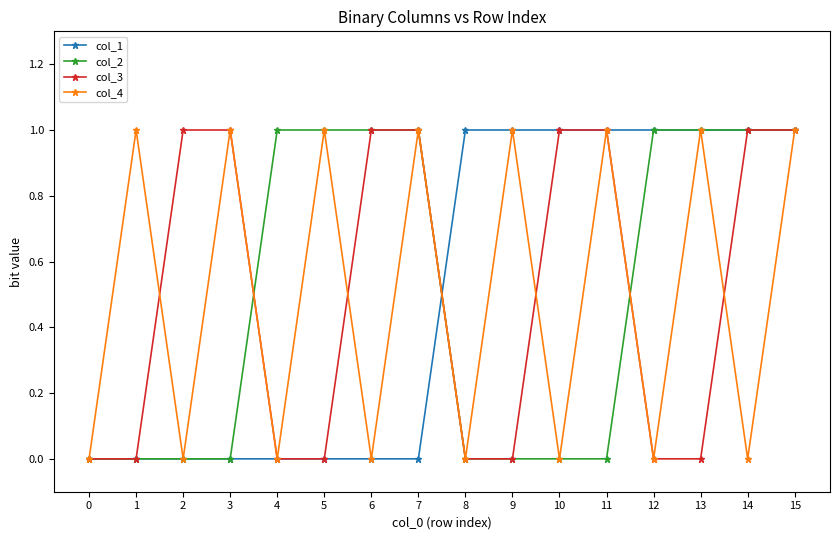

True or false: col_2 has a value of 0 at 3.

True